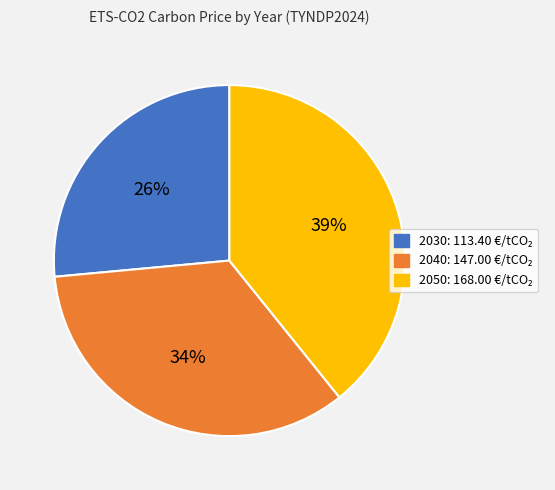

What percentage is the 2030 slice, to the nearest percent?

26%